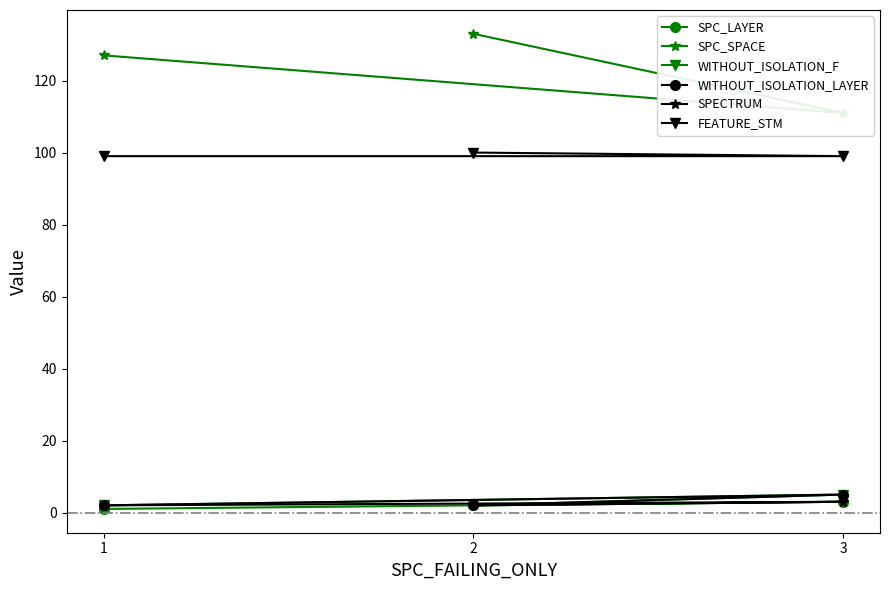

List the series in order of their peak value, lowest first.

SPC_LAYER, SPECTRUM, WITHOUT_ISOLATION_F, WITHOUT_ISOLATION_LAYER, FEATURE_STM, SPC_SPACE